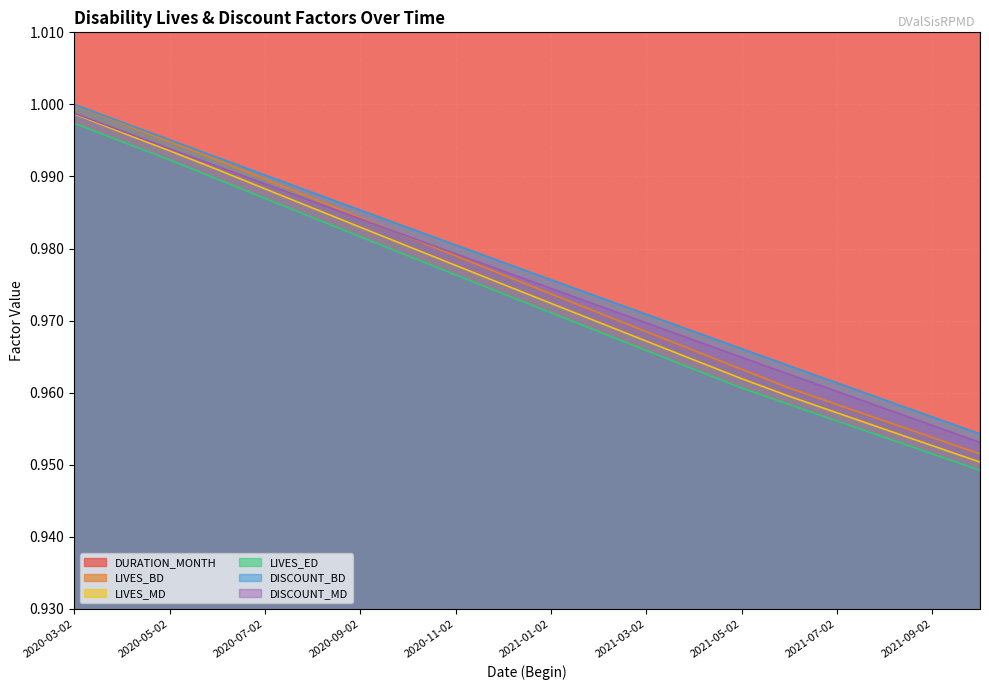

True or false: LIVES_BD and LIVES_ED cross at least once.

False